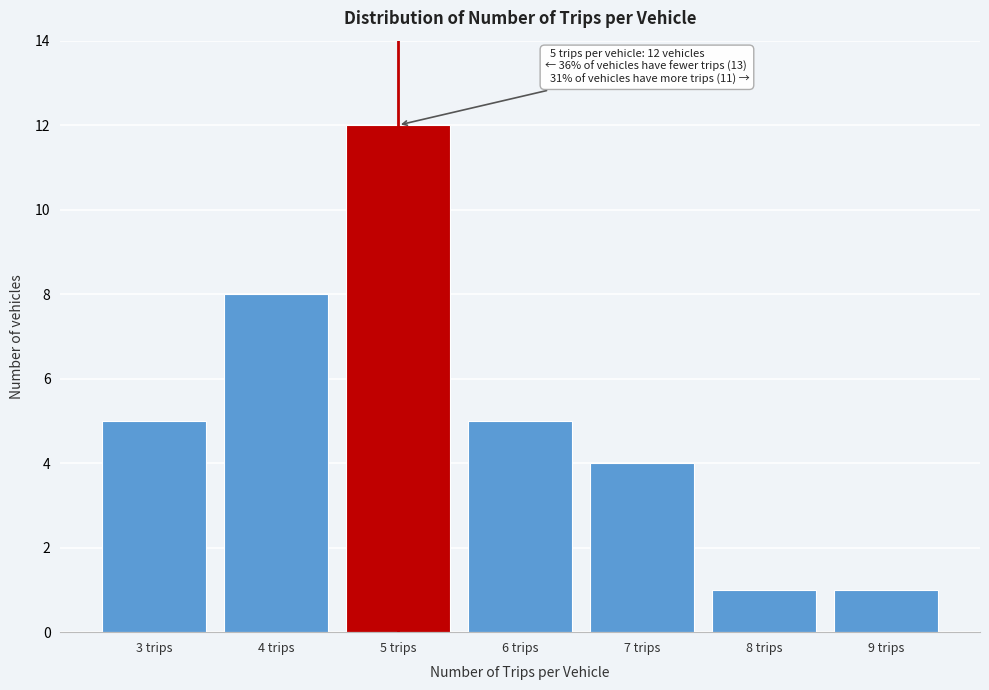

Reading left to right, what are all the values shown in this chart?

3 trips=5	4 trips=8	5 trips=12	6 trips=5	7 trips=4	8 trips=1	9 trips=1